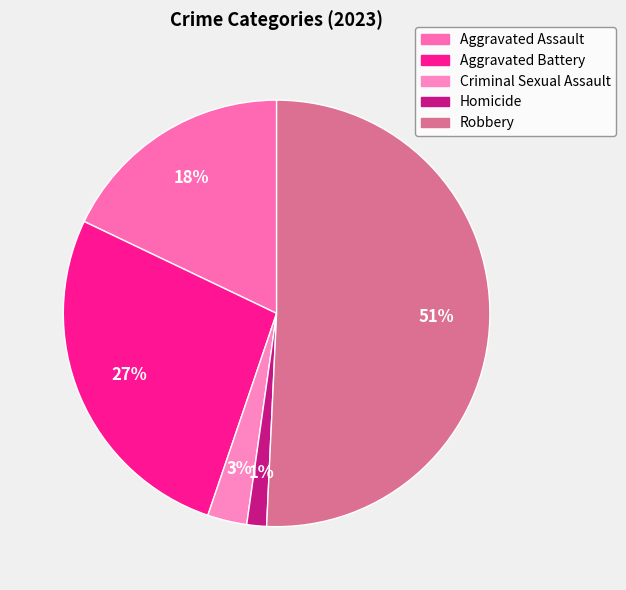

Is it true that Robbery is 51% of the pie?

True